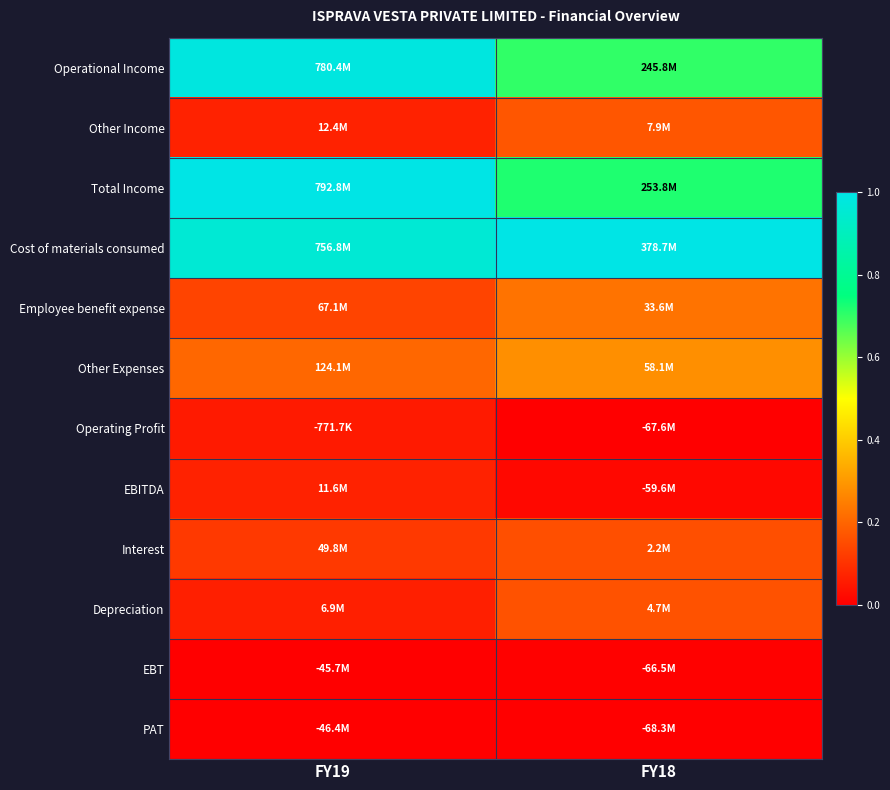

Reading left to right, what are all the values shown in this chart?

Operational Income: FY19=1.0	FY18=0.7
Other Income: FY19=0.1	FY18=0.2
Total Income: FY19=1.0	FY18=0.7
Cost of materials consumed: FY19=1.0	FY18=1.0
Employee benefit expense: FY19=0.1	FY18=0.2
Other Expenses: FY19=0.2	FY18=0.3
Operating Profit: FY19=0.1	FY18=0.0
EBITDA: FY19=0.1	FY18=0.0
Interest: FY19=0.1	FY18=0.2
Depreciation: FY19=0.1	FY18=0.2
EBT: FY19=0.0	FY18=0.0
PAT: FY19=0.0	FY18=0.0